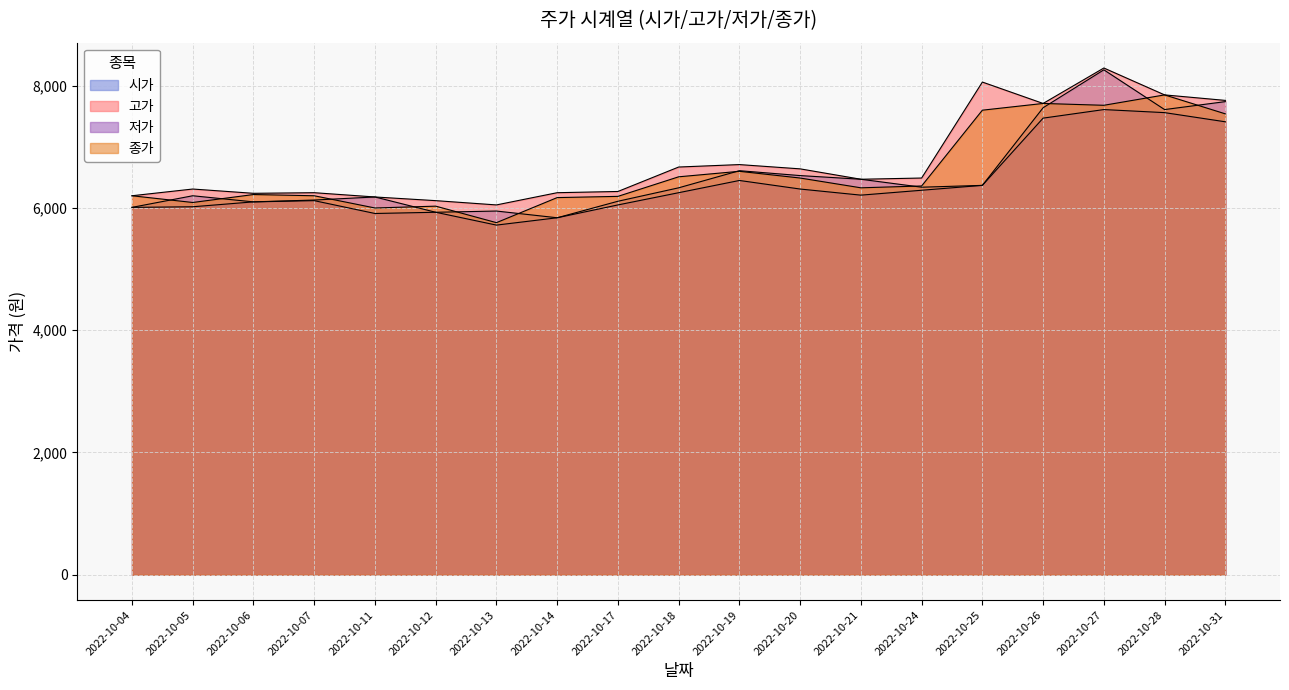

Between 2022-10-05 and 2022-10-27, which is larger?

2022-10-27